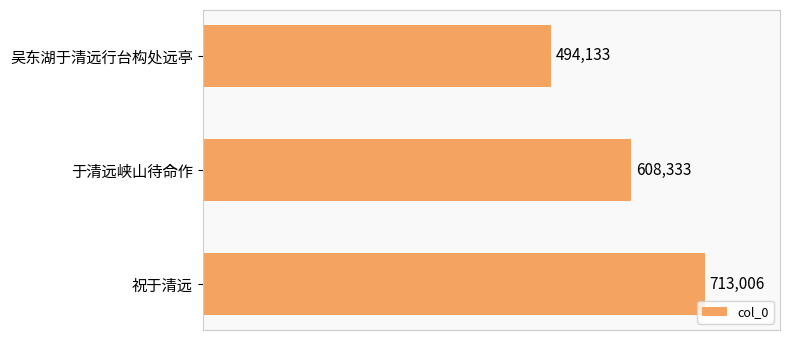

Count the values in the range 494133 to 713006.

3